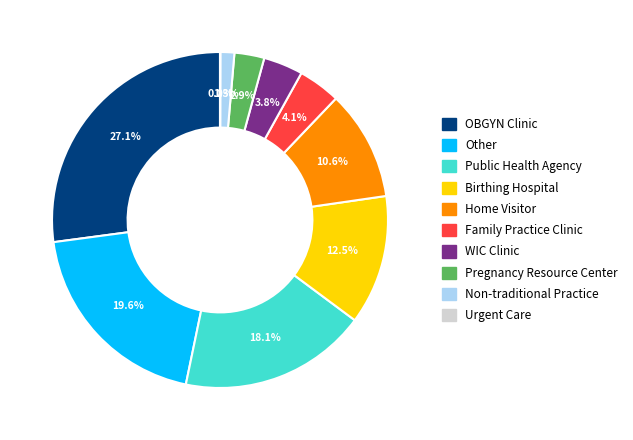

Does Non-traditional Practice represent more than half of the total?

No